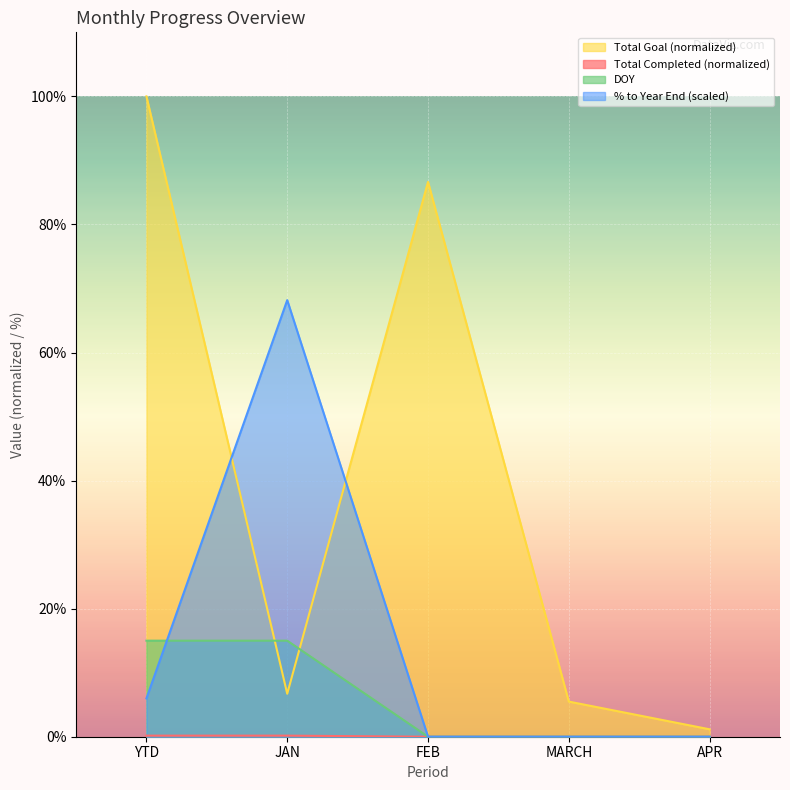

At MARCH, list the series in order from smallest to largest.

Total Completed, DOY, % to Year End, Total Goal